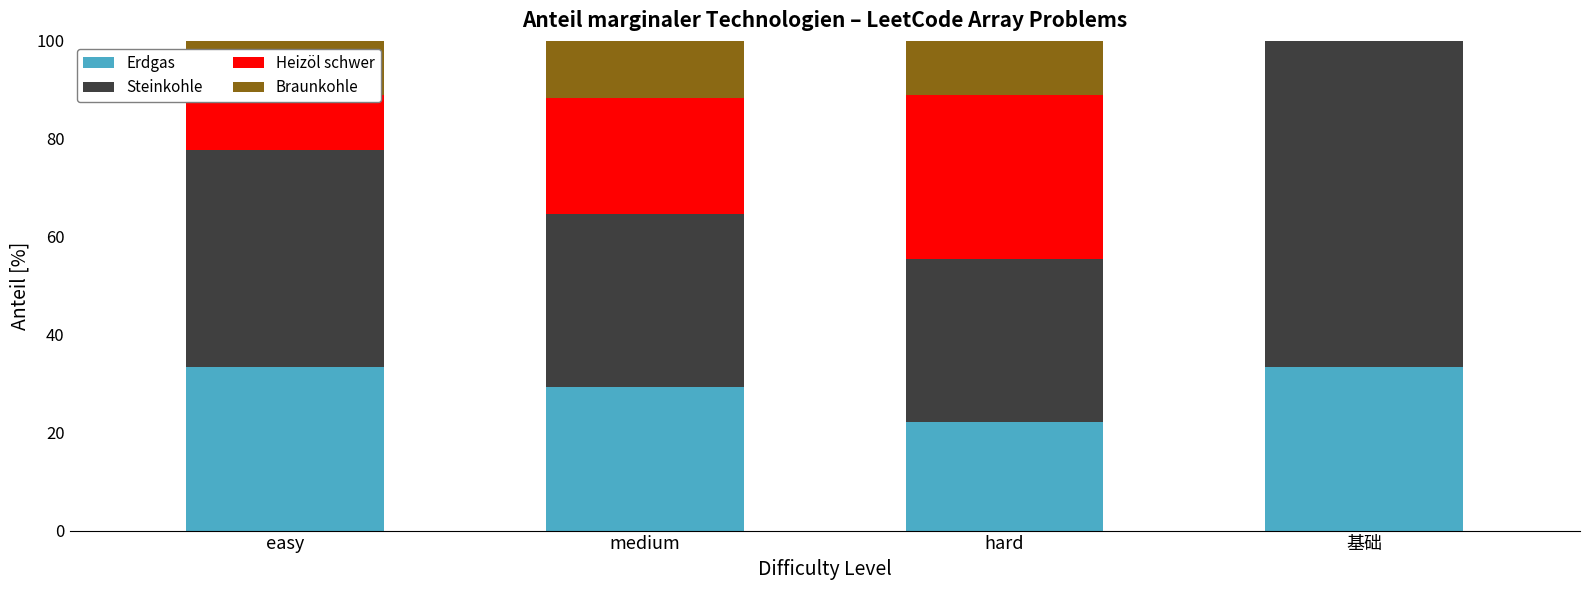

Are the bars horizontal?

No